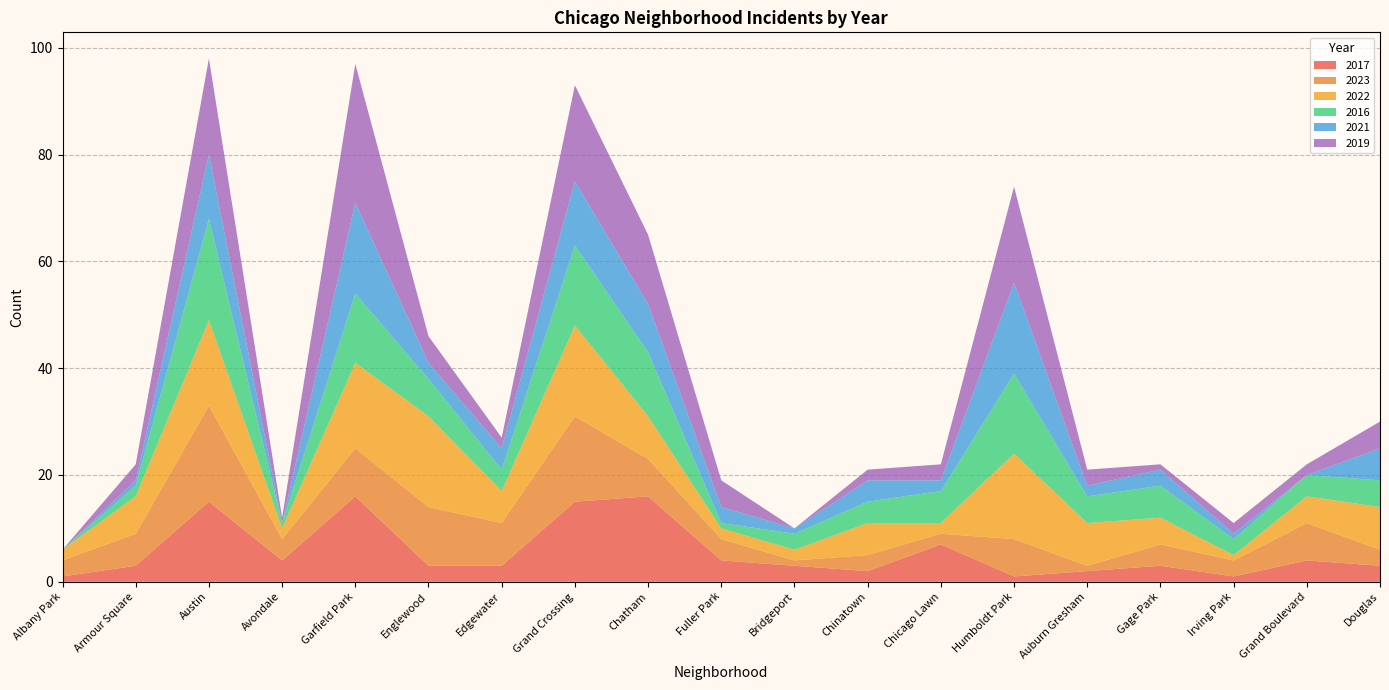

Reading left to right, transcribe all the data shown in this chart.

2017: 1	3	15	4	16	3	3	15	16	4	3	2	7	1	2	3	1	4	3
2023: 3	6	18	4	9	11	8	16	7	4	1	3	2	7	1	4	3	7	3
2022: 2	7	16	2	16	17	6	17	8	2	2	6	2	16	8	5	1	5	8
2016: 0	2	19	1	13	7	4	15	12	1	3	4	6	15	5	6	3	4	5
2021: 0	1	12	0	17	3	4	12	9	3	1	4	2	17	2	3	1	0	6
2019: 0	3	18	1	26	5	2	18	13	5	0	2	3	18	3	1	2	2	5